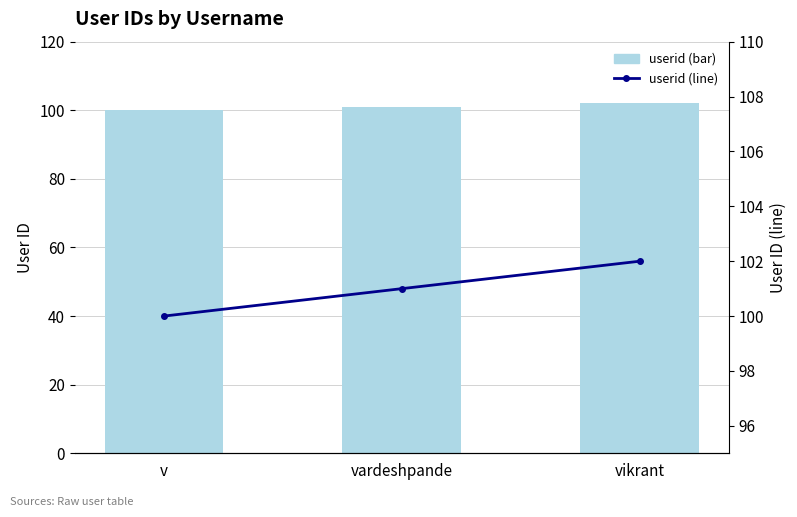

Reading left to right, what are all the values shown in this chart?

userid: 100	101	102
userid (line): 100	101	102